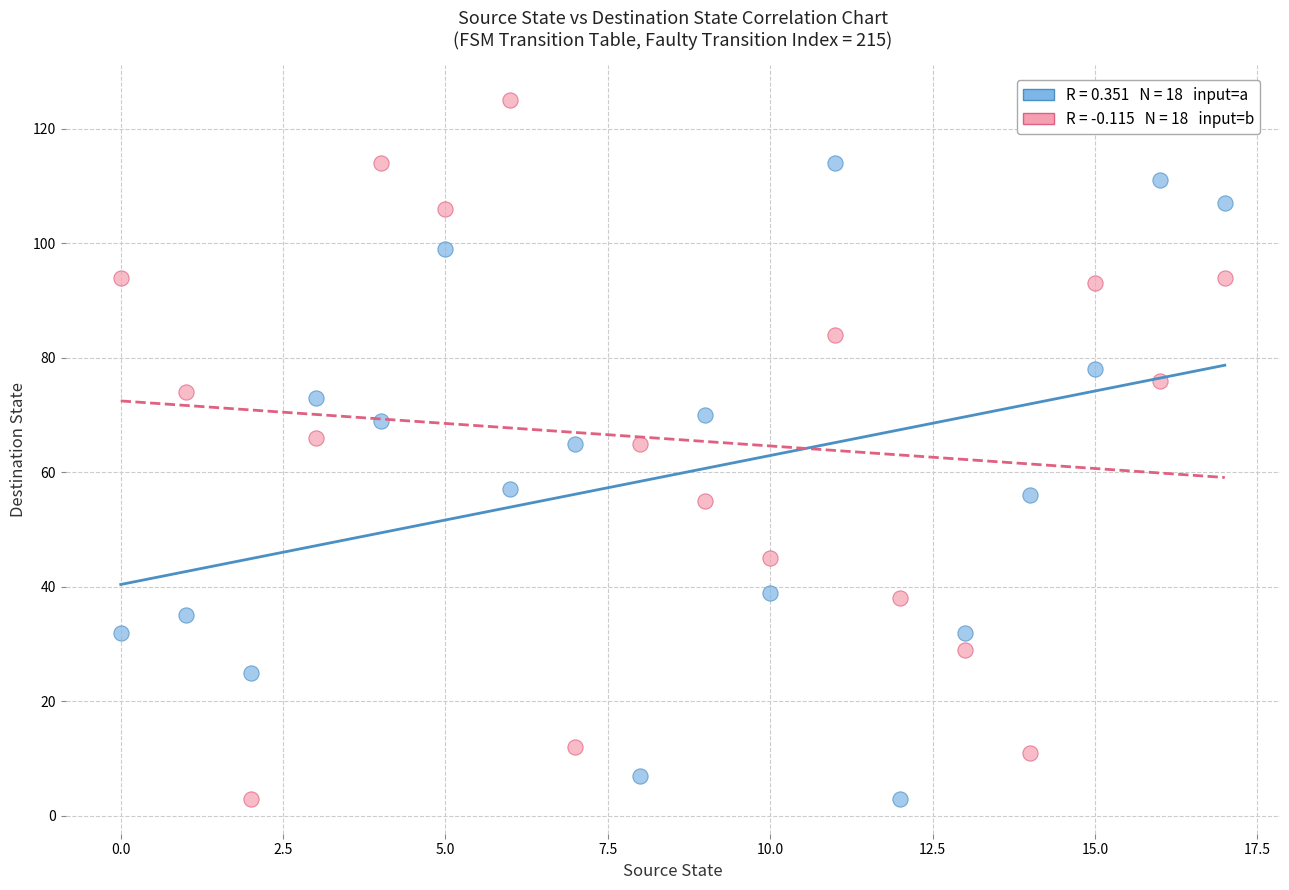

Across all data points, what is the range of Y values (max minus min)?

122